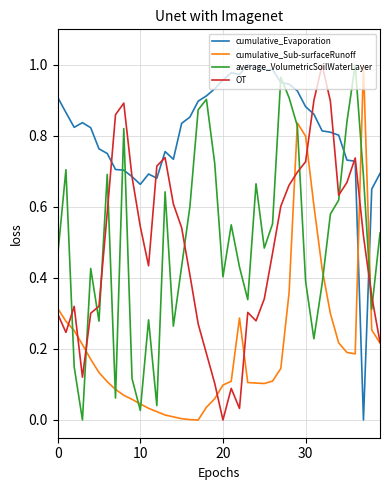

Which series has the largest total across all categories?

cumulative_Evaporation